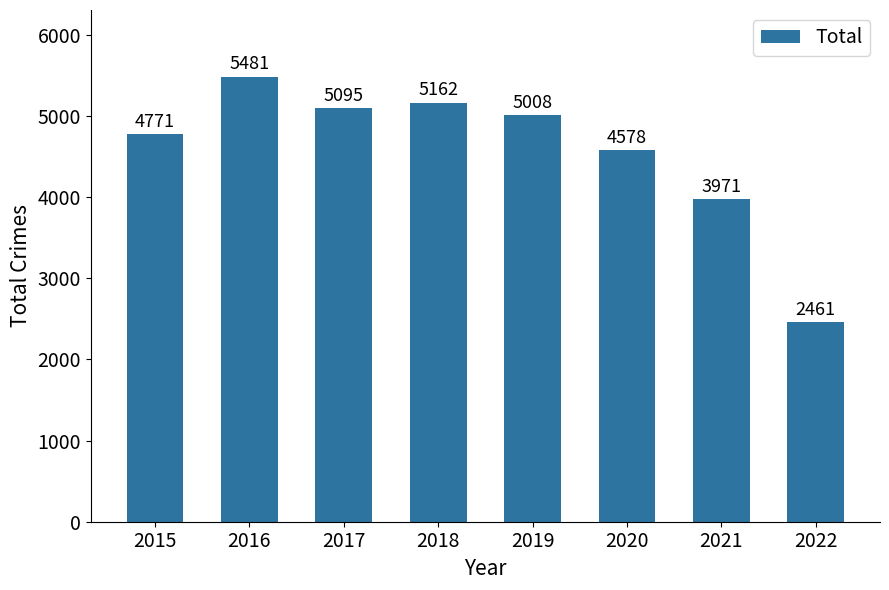

Which label corresponds to the smallest value in the chart?

2022